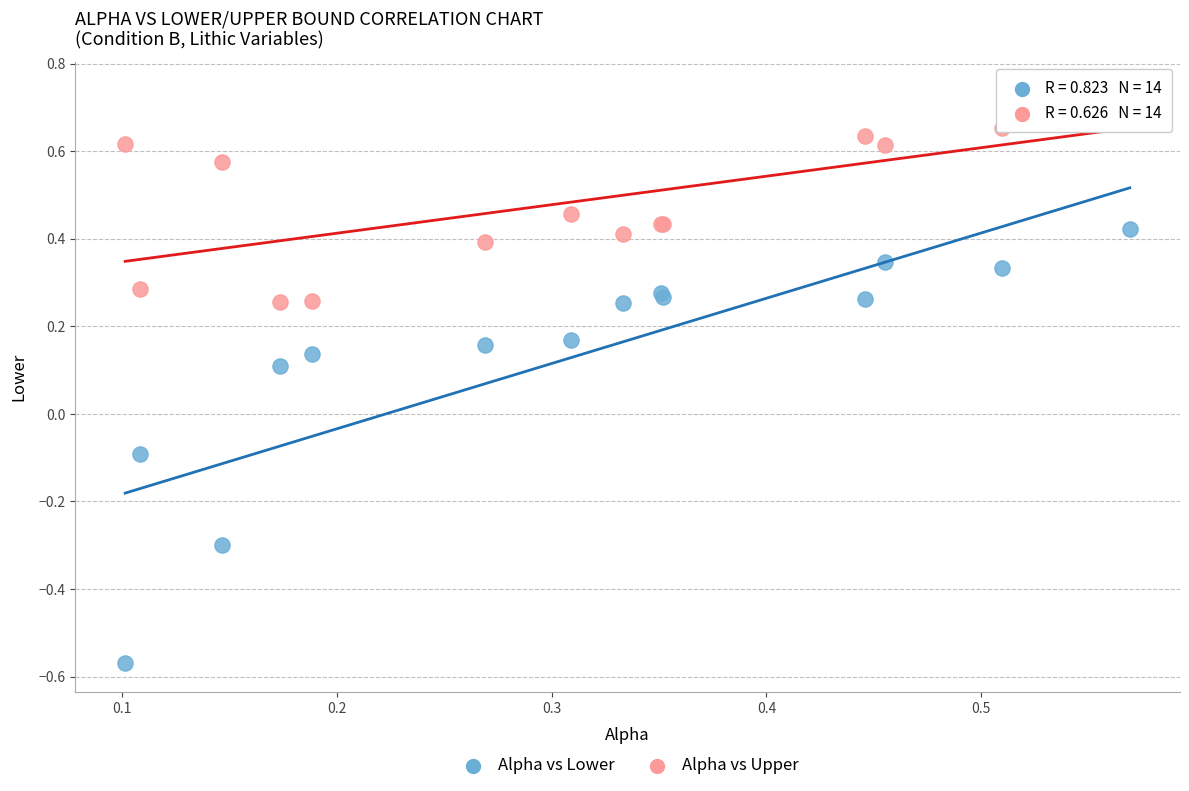

Which series has the largest Y range (max minus min)?

Alpha vs Lower